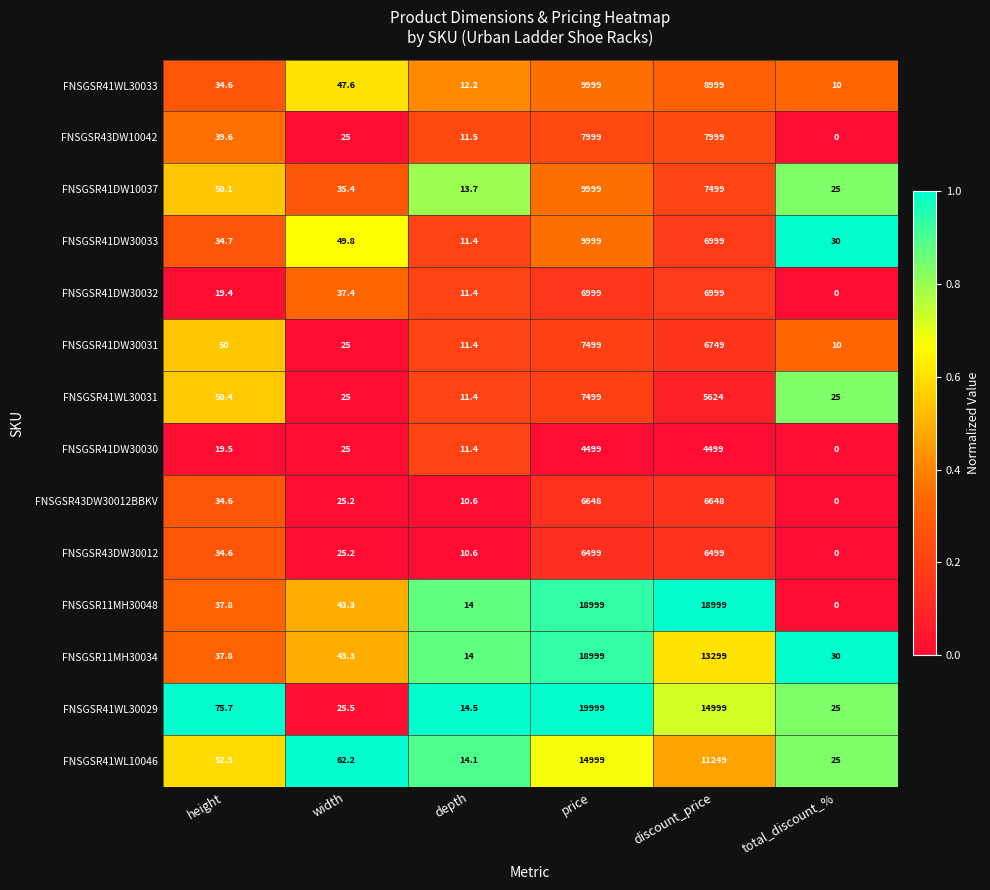

The value of FNSGSR41DW10037 at height is 50.1. True or false?

True